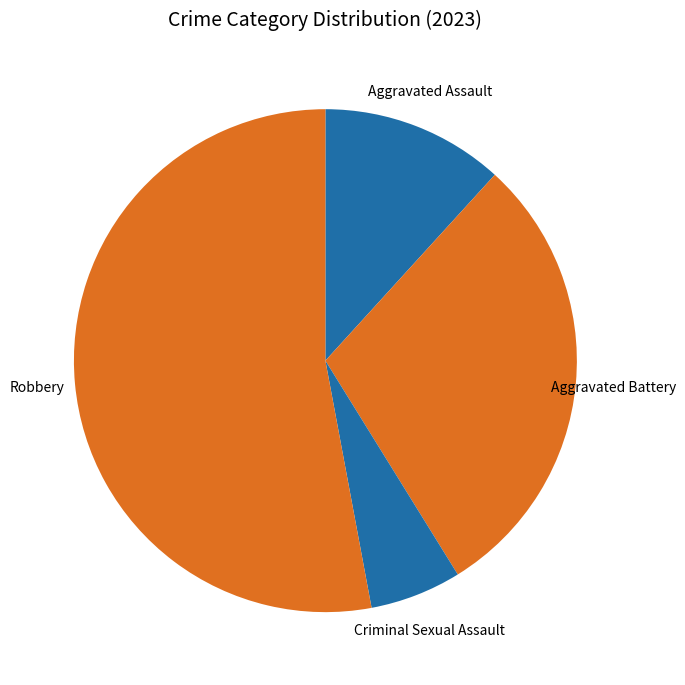

How many segments does this pie chart have?

4